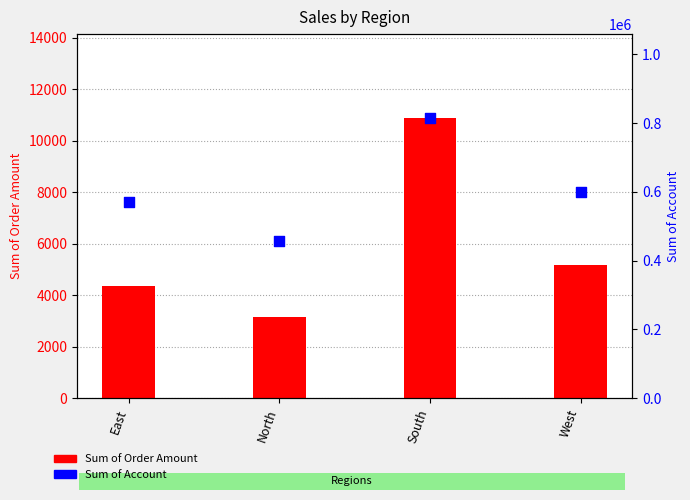

Which series has the largest total across all categories?

Sum of Account